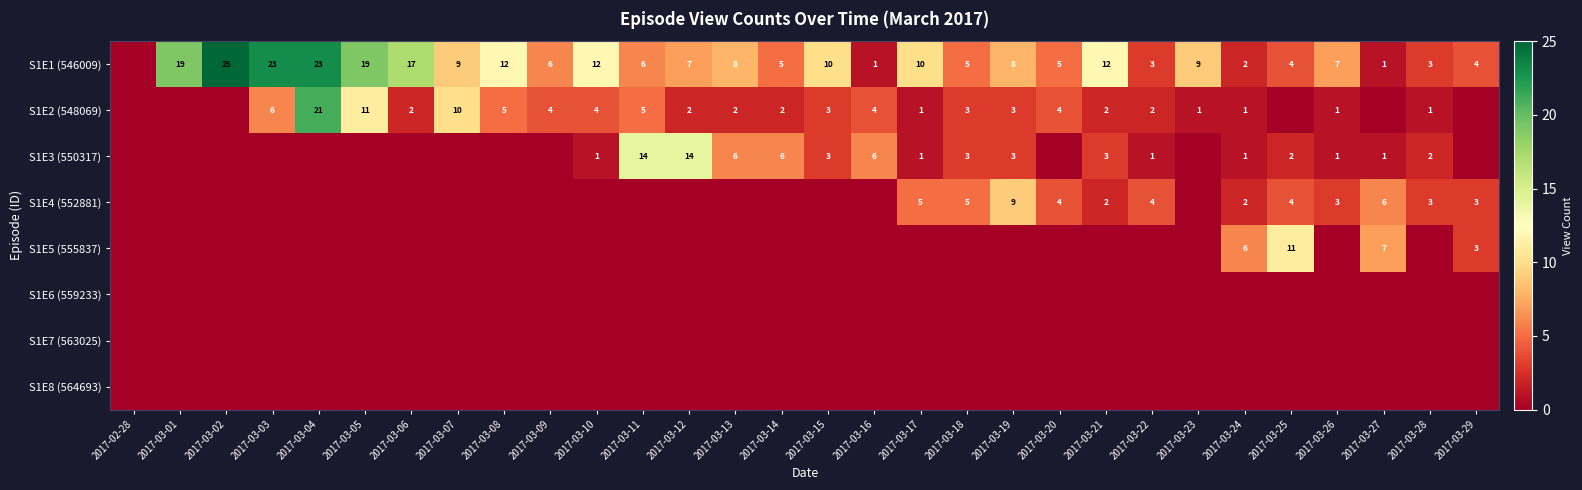

The value of S1E1 (546009) at 2017-03-20 is 8. True or false?

False